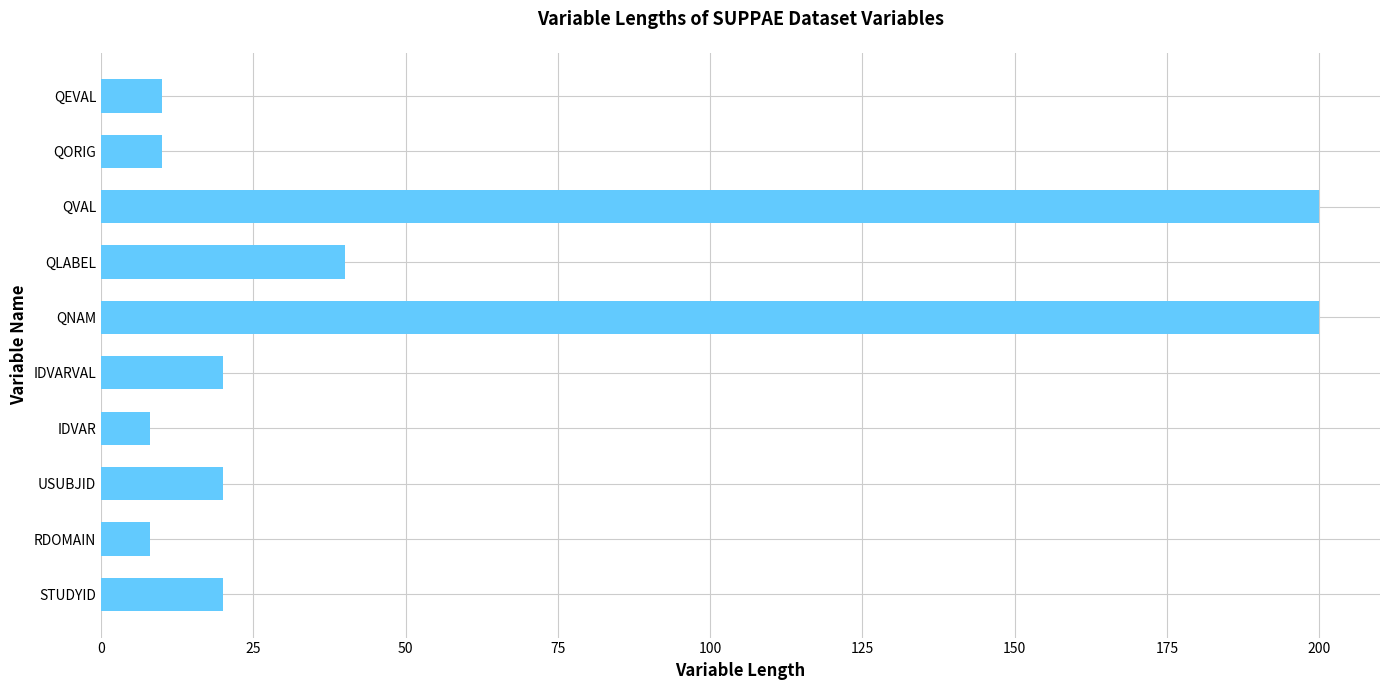

Count the number of data series in this chart.

1